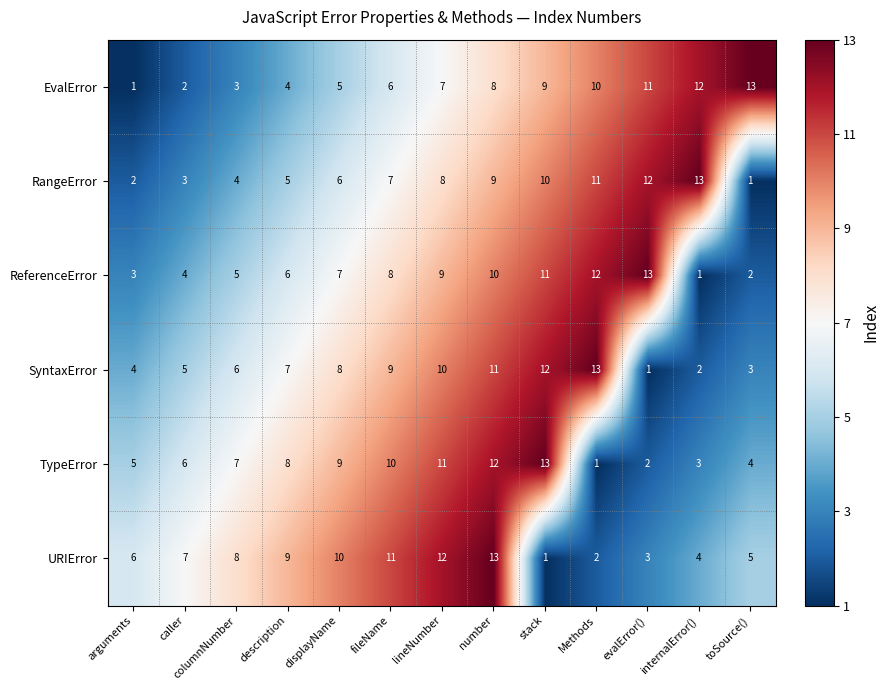

What is the total value across all series at number?

63